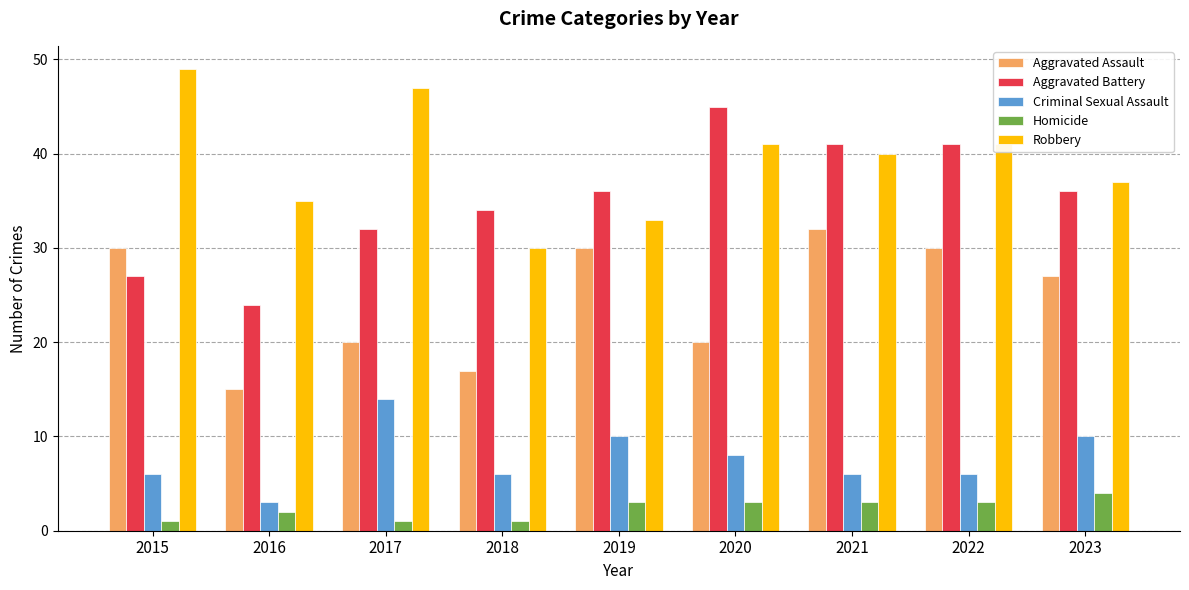

Is it true that Criminal Sexual Assault equals 8 at 2020?

True